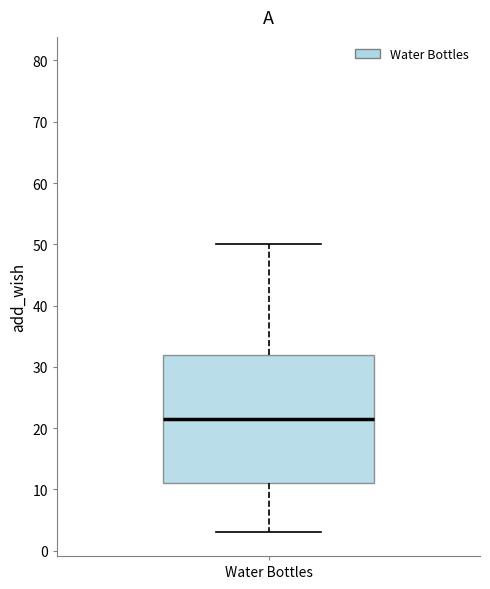

Transcribe this box plot: give where the median line is, the range the box spans, and where the two whiskers end, as read against the y-axis. The values are not printed on the chart, so give them approximately, as read against the axis.

median 22, box 11 to 32, whiskers 3 to 50